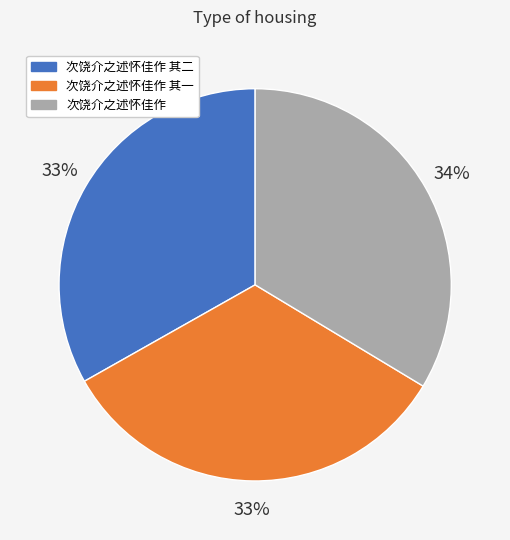

Is there any slice that represents more than half of the pie?

No